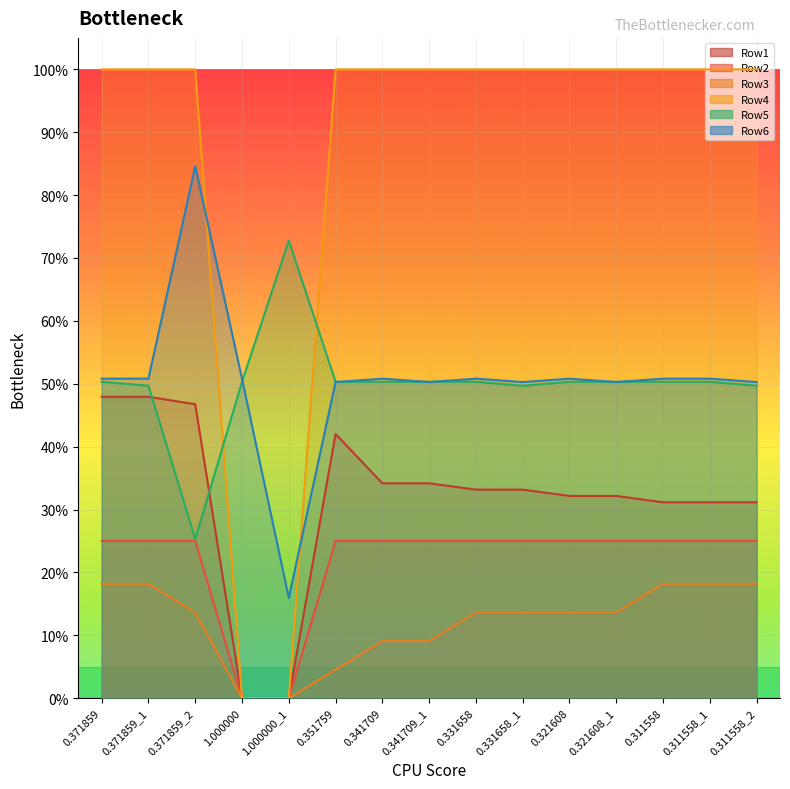

Which series has the largest range (max minus min)?

Row4